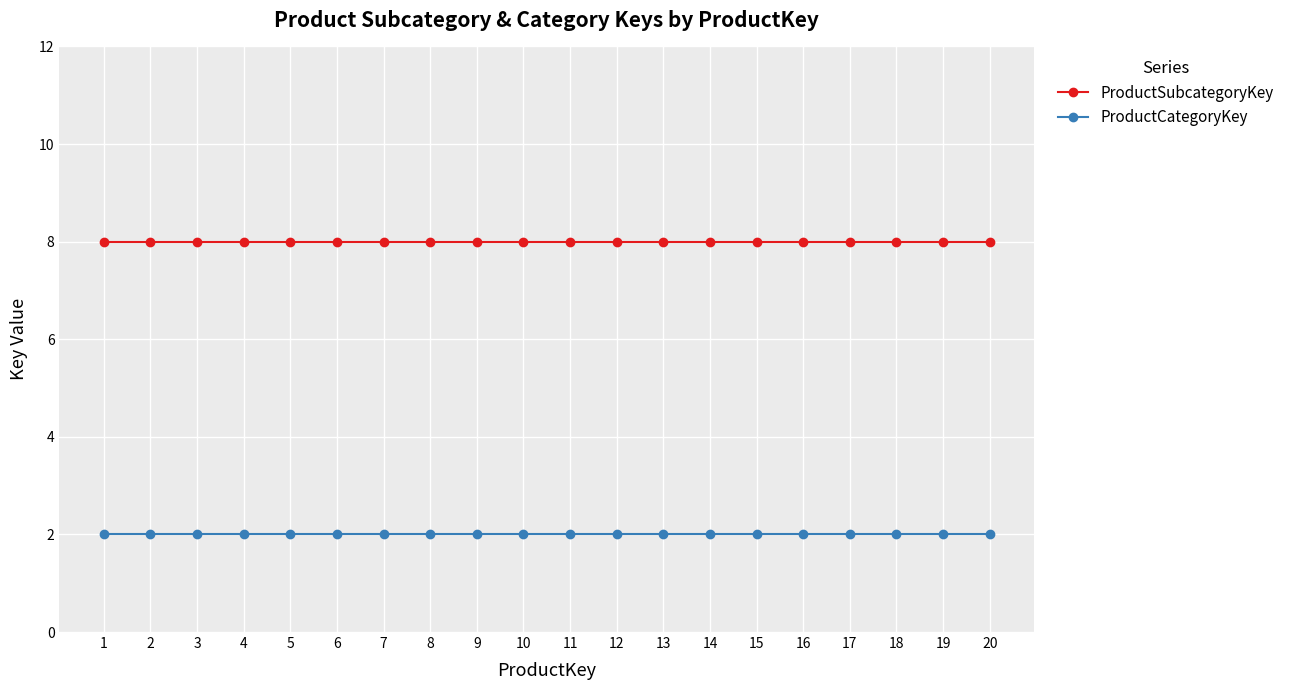

Reading right to left, extract all data points from this chart.

ProductSubcategoryKey: 8	8	8	8	8	8	8	8	8	8	8	8	8	8	8	8	8	8	8	8
ProductCategoryKey: 2	2	2	2	2	2	2	2	2	2	2	2	2	2	2	2	2	2	2	2